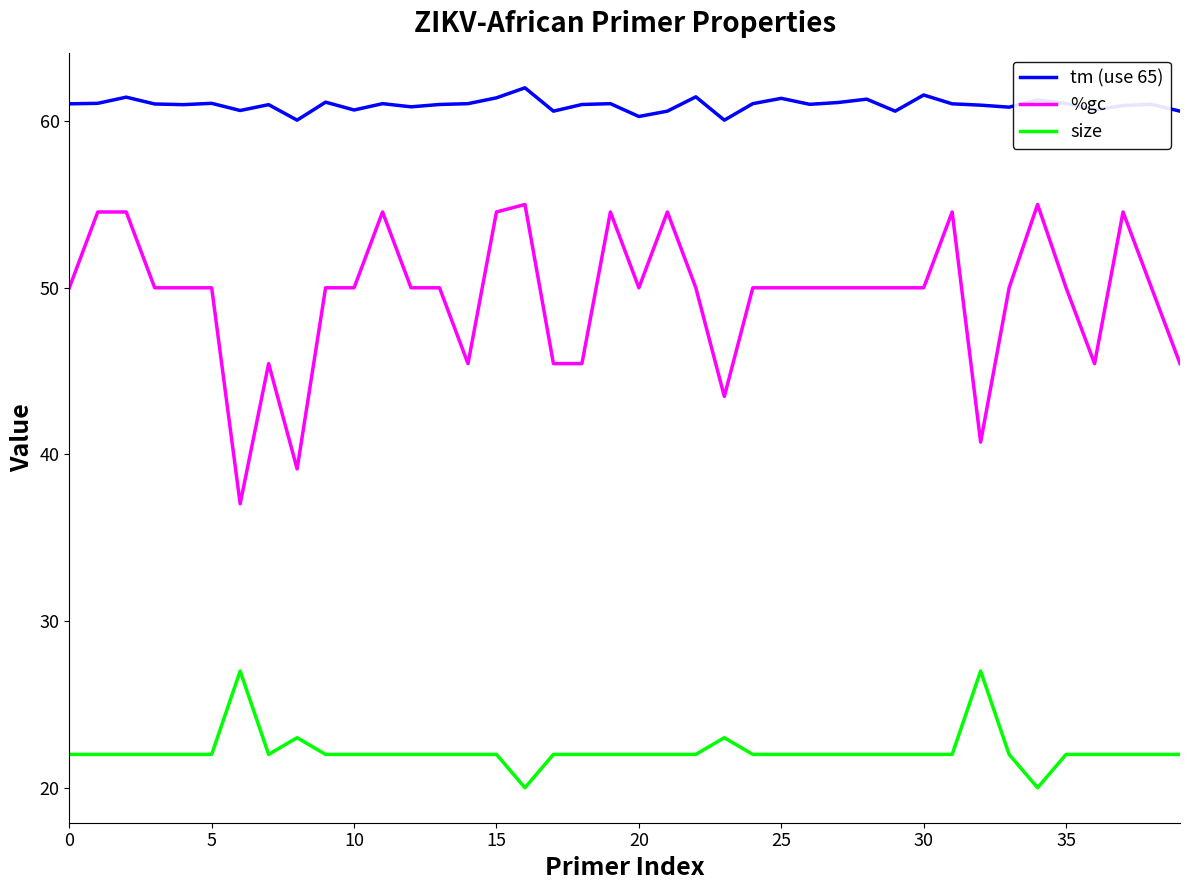

What is the lowest value of the tm (use 65) series?

60.1